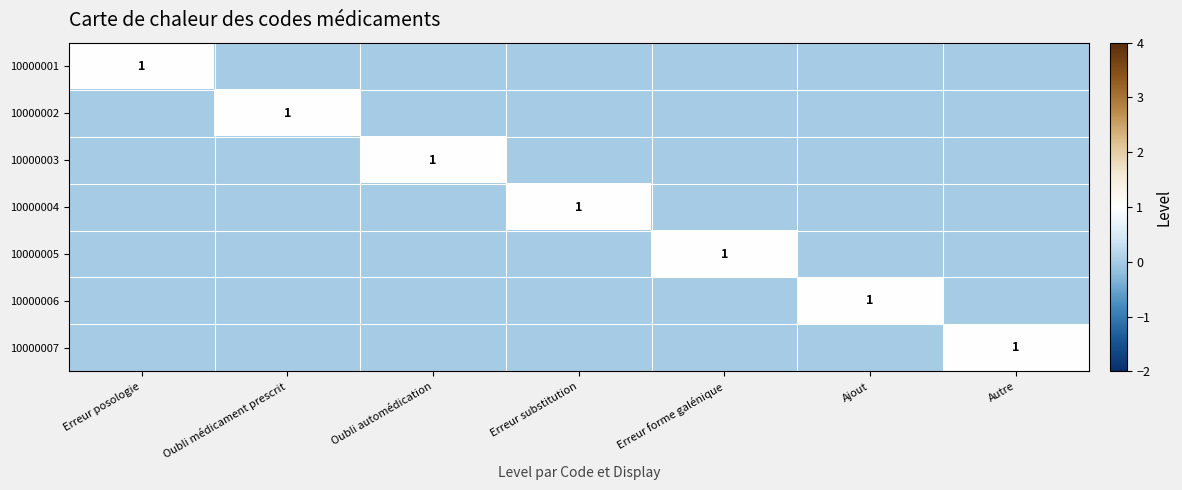

True or false: 10000003 has a value of 1 at Oubli automédication.

True